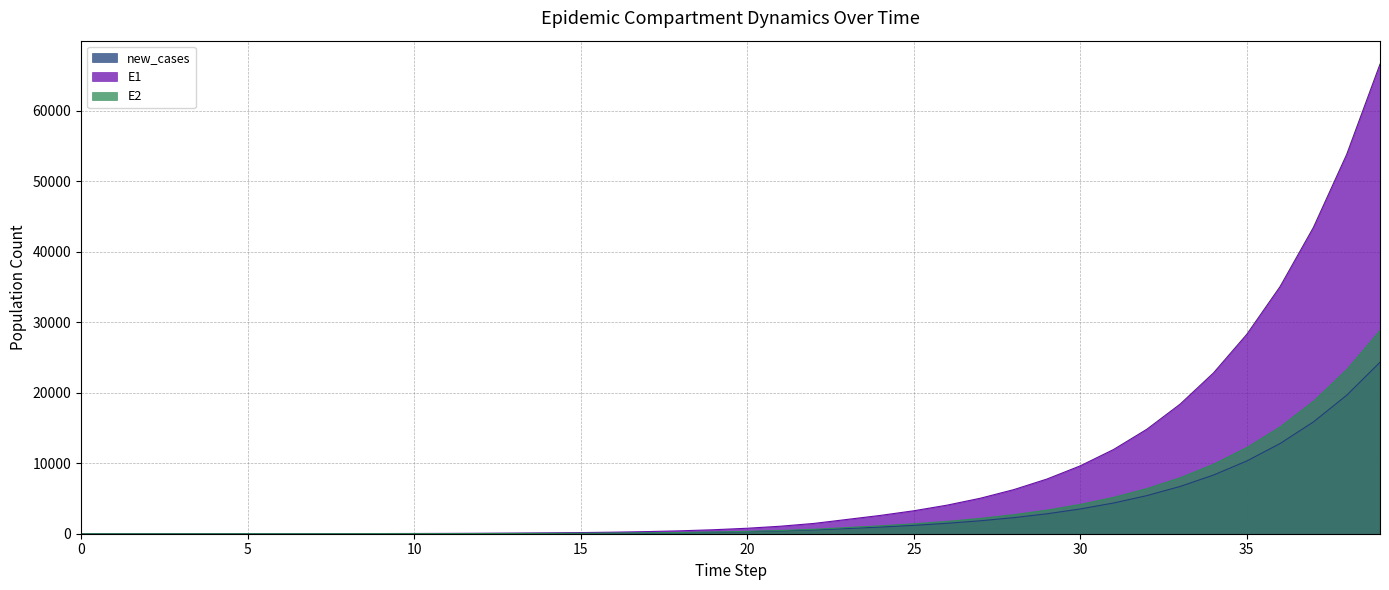

True or false: E2 and new_cases cross at least once.

False